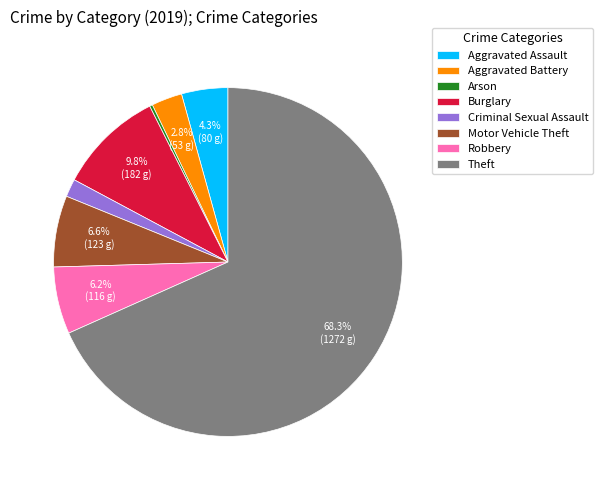

How much of the chart is everything except Aggravated Battery?

97.2%